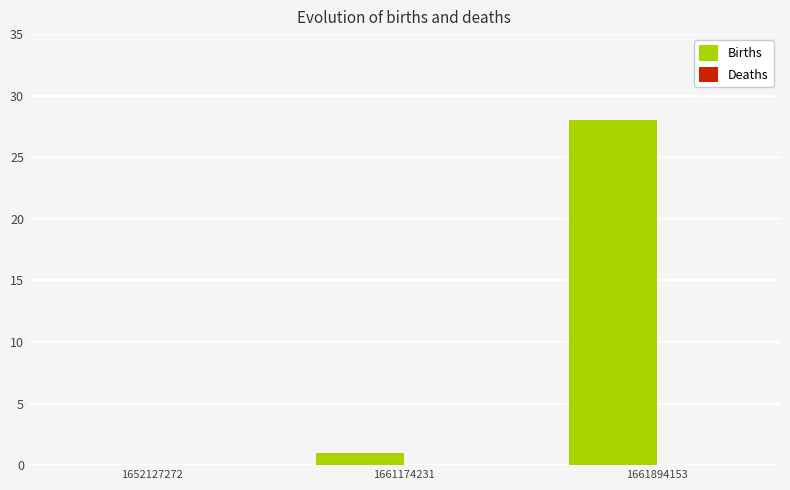

What is the approximate value at 1661894153?

28